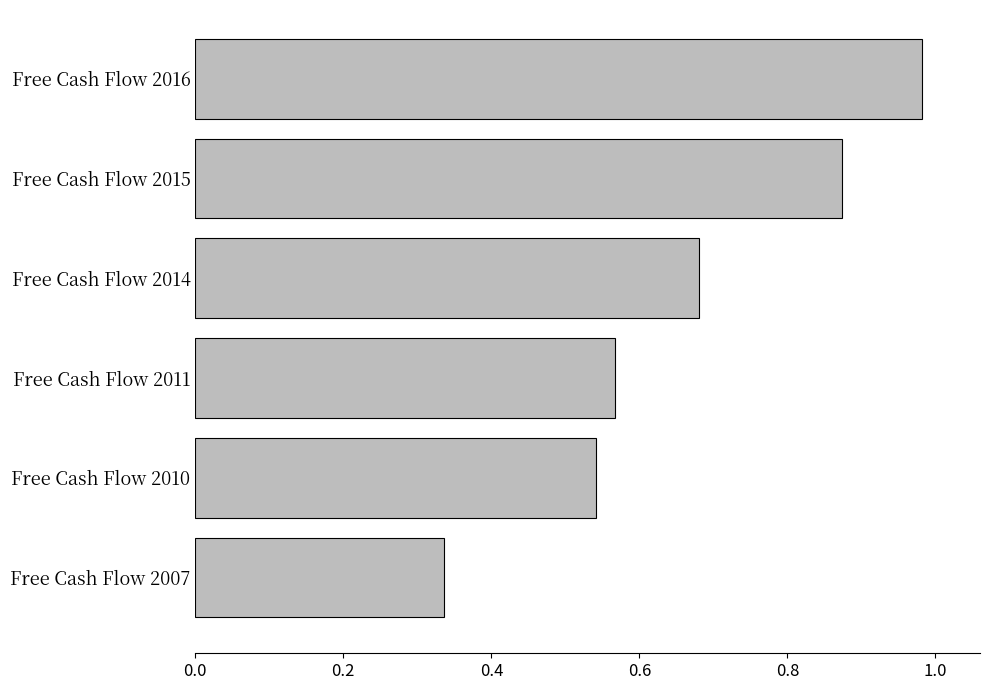

Rank the categories by value from highest to lowest.

Free Cash Flow 2016, Free Cash Flow 2015, Free Cash Flow 2014, Free Cash Flow 2011, Free Cash Flow 2010, Free Cash Flow 2007